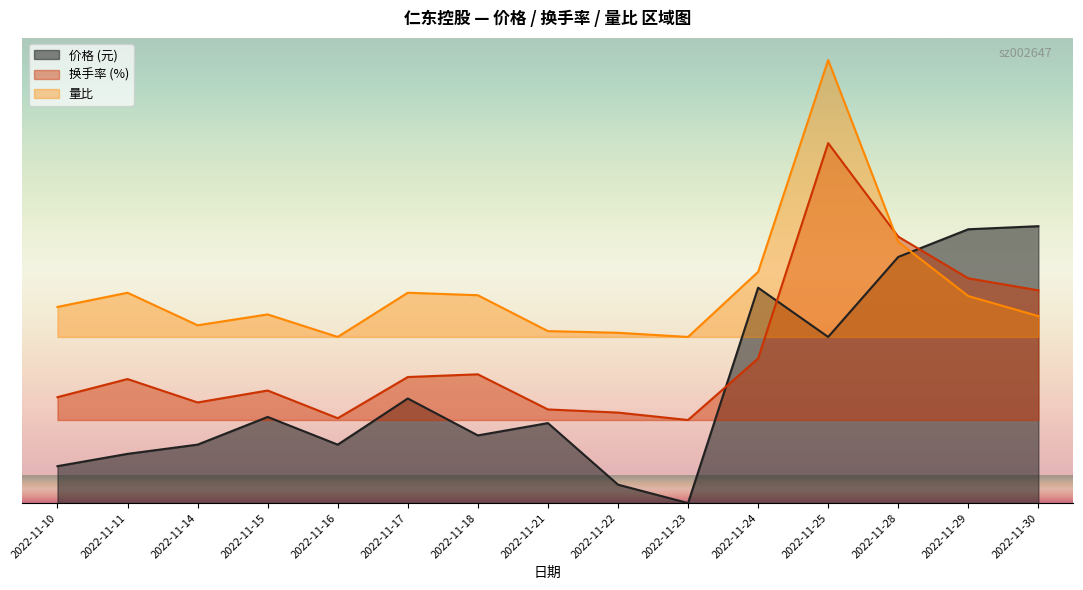

What is the value of the 量比 point at the 6th from the left?

7.6